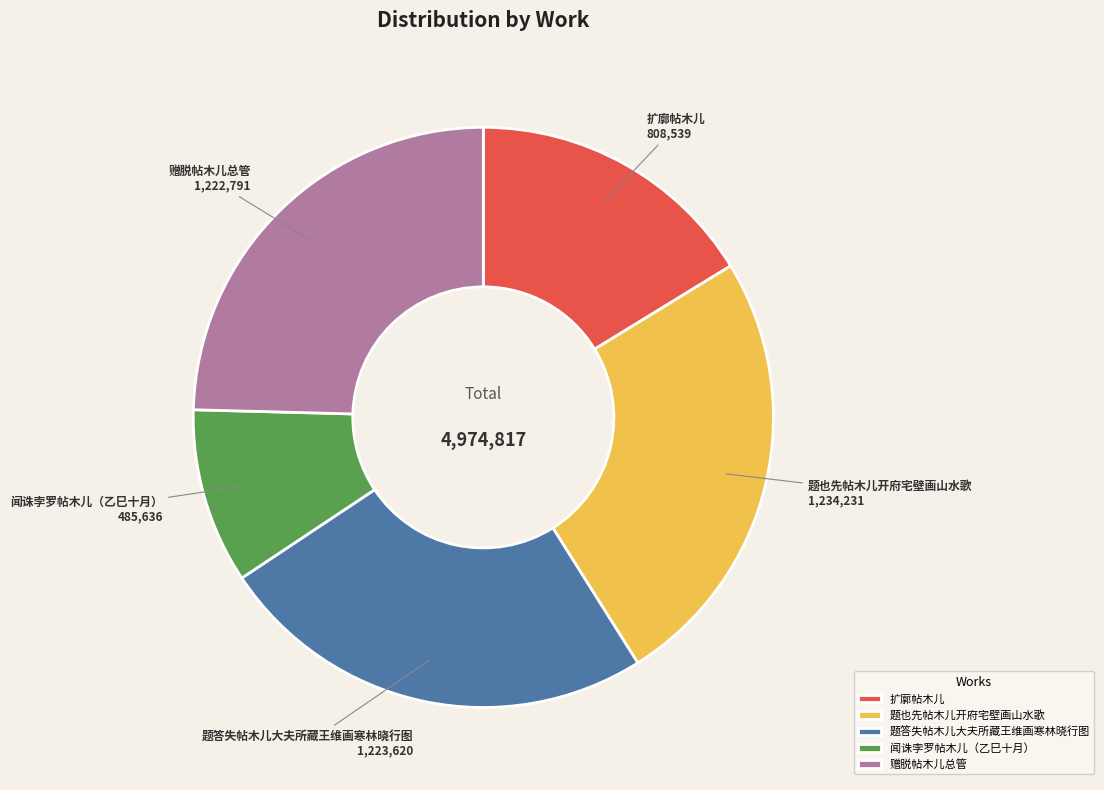

Count the number of slices in the pie.

5